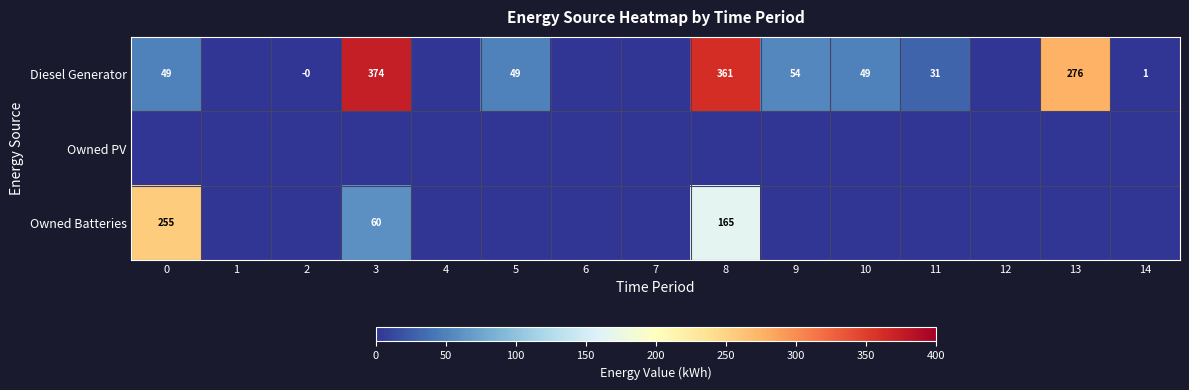

The Diesel Generator series shows 49.0 at 10. True or false?

True